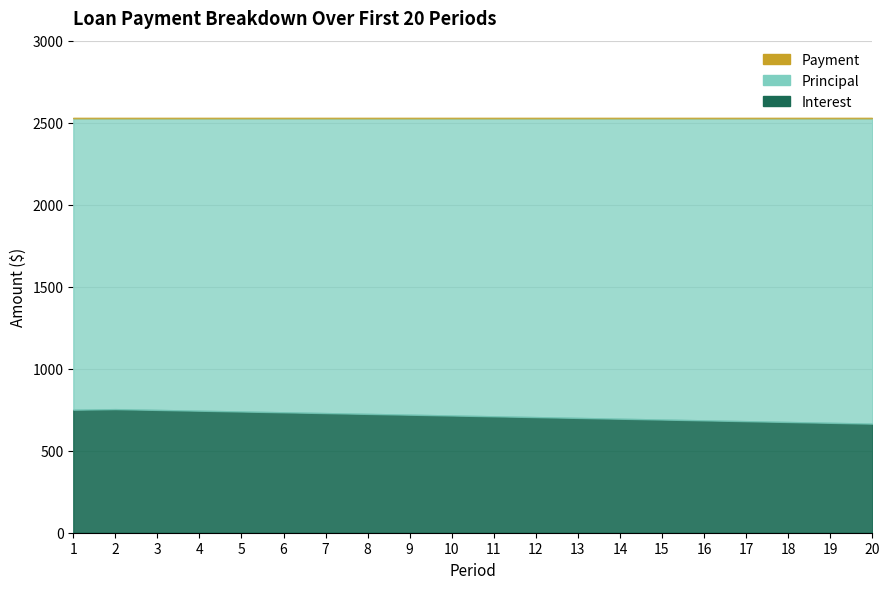

What is the average value of the Principal series?

1814.1